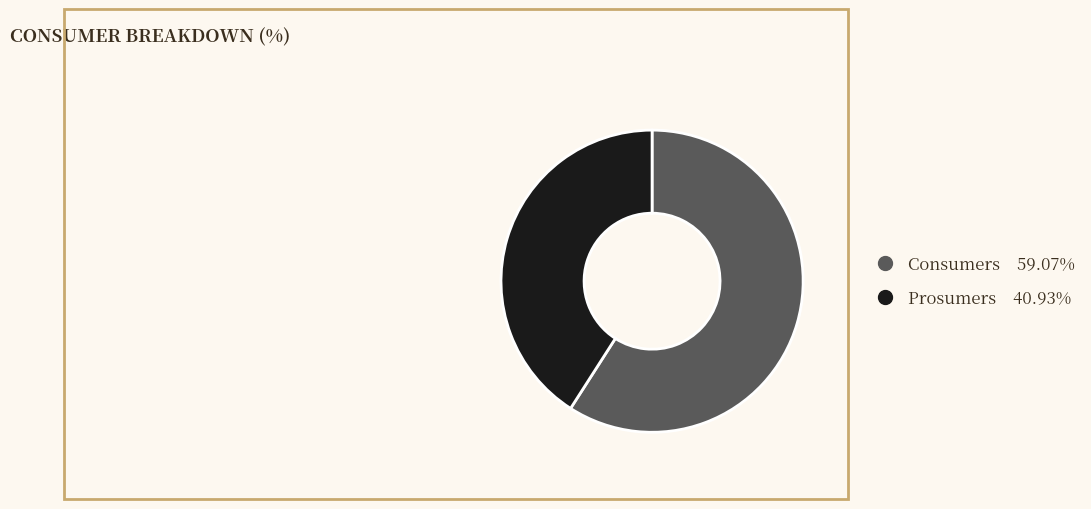

Rank the categories by value from lowest to highest.

Prosumers, Consumers